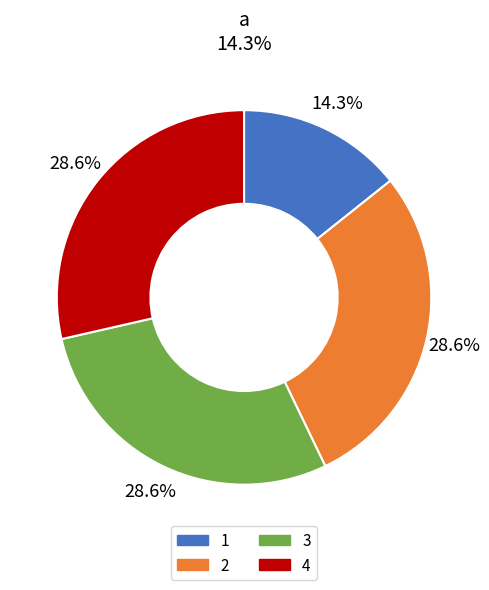

The 4 slice represents 22% of the pie. True or false?

False